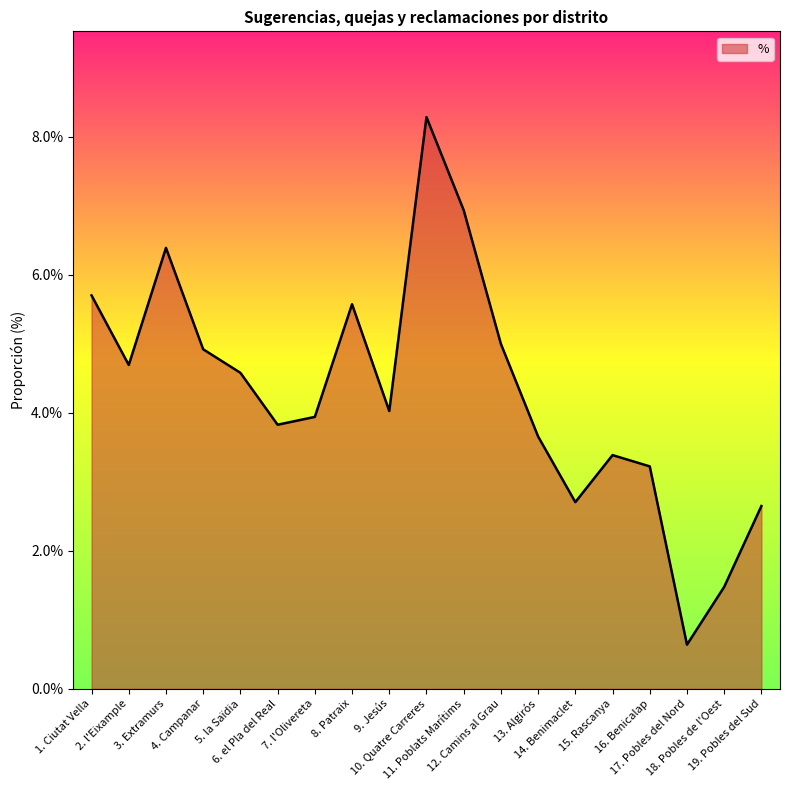

What is the label of the 4th point from the left?

4. Campanar